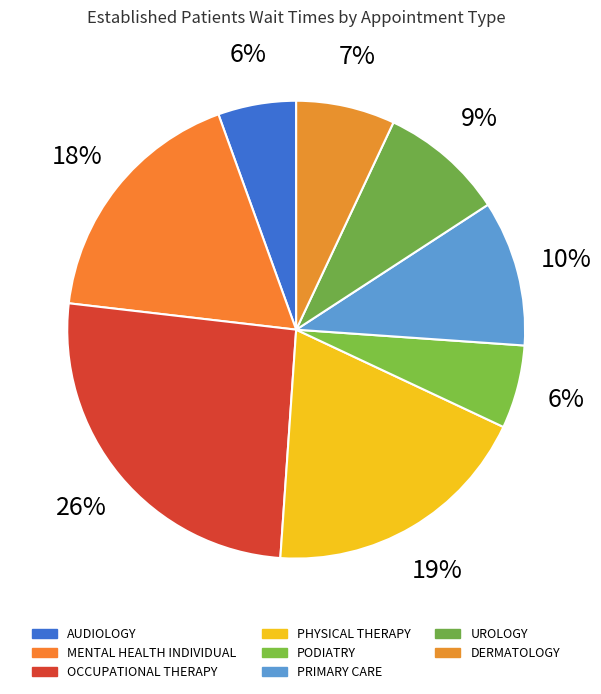

How many segments does this pie chart have?

8